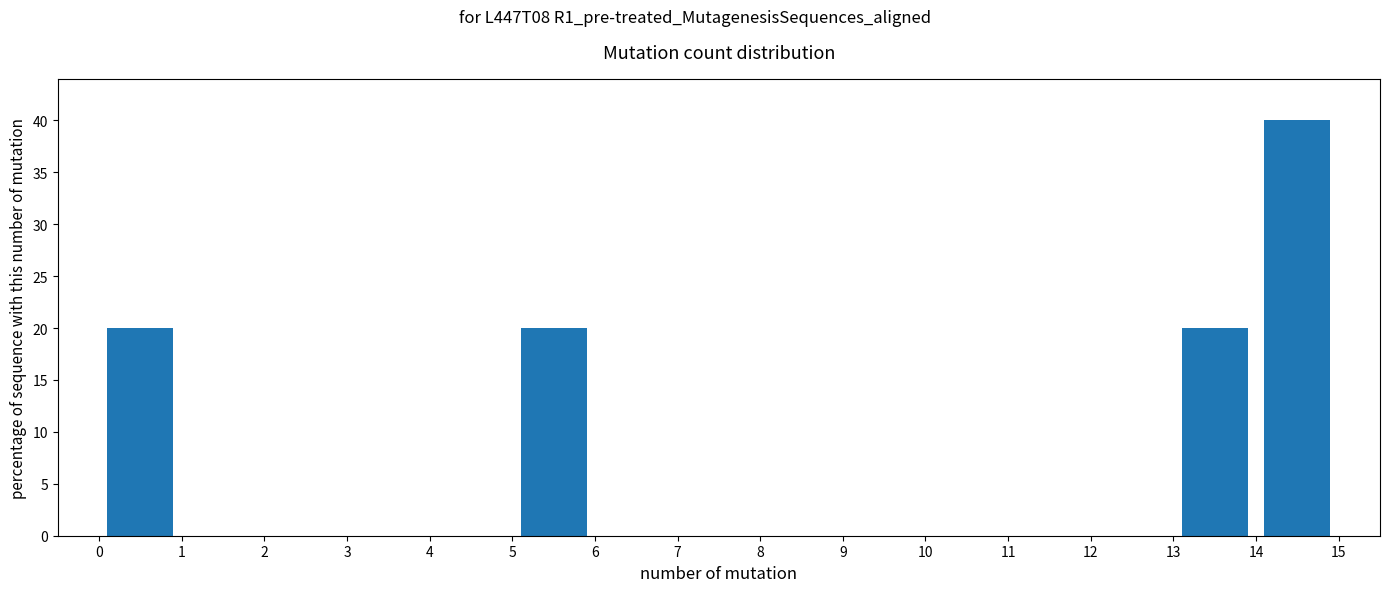

Reading left to right, transcribe this chart: for each bar, give the range it covers on the x-axis and its height. The values are not printed on the chart, so give them approximately, as read against the axis.

0 to 1: 20
1 to 2: 0
2 to 3: 0
3 to 4: 0
4 to 5: 0
5 to 6: 20
6 to 7: 0
7 to 8: 0
8 to 9: 0
9 to 10: 0
10 to 11: 0
11 to 12: 0
12 to 13: 0
13 to 14: 20
14 to 15: 40